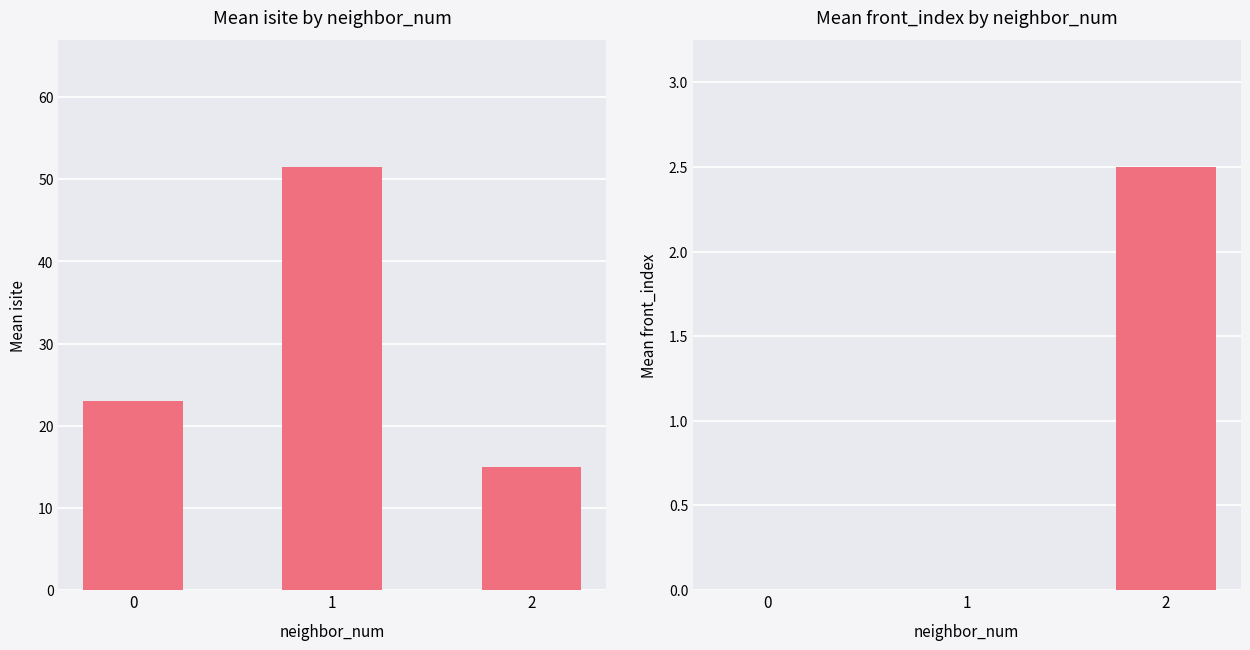

Rank the series at 1 from lowest to highest value.

front_index, isite